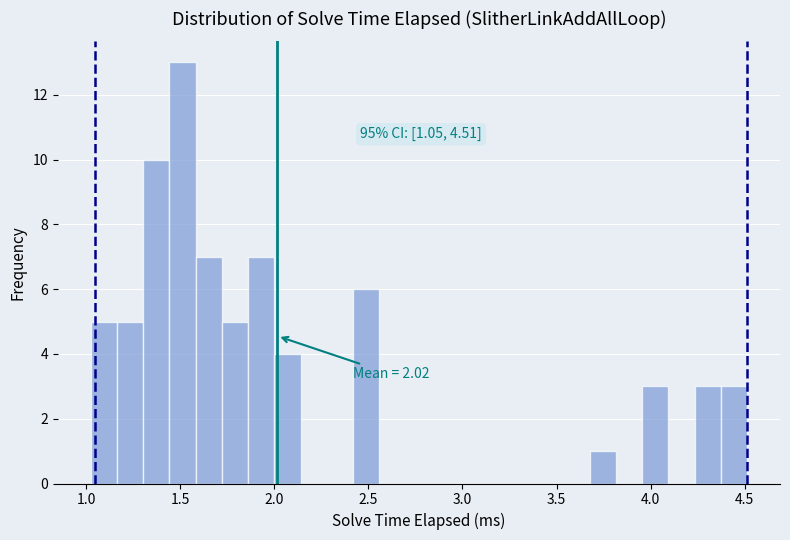

Around what value on the x-axis is the tallest bar? Give the approximate position of its centre, as read against the axis.

1.50